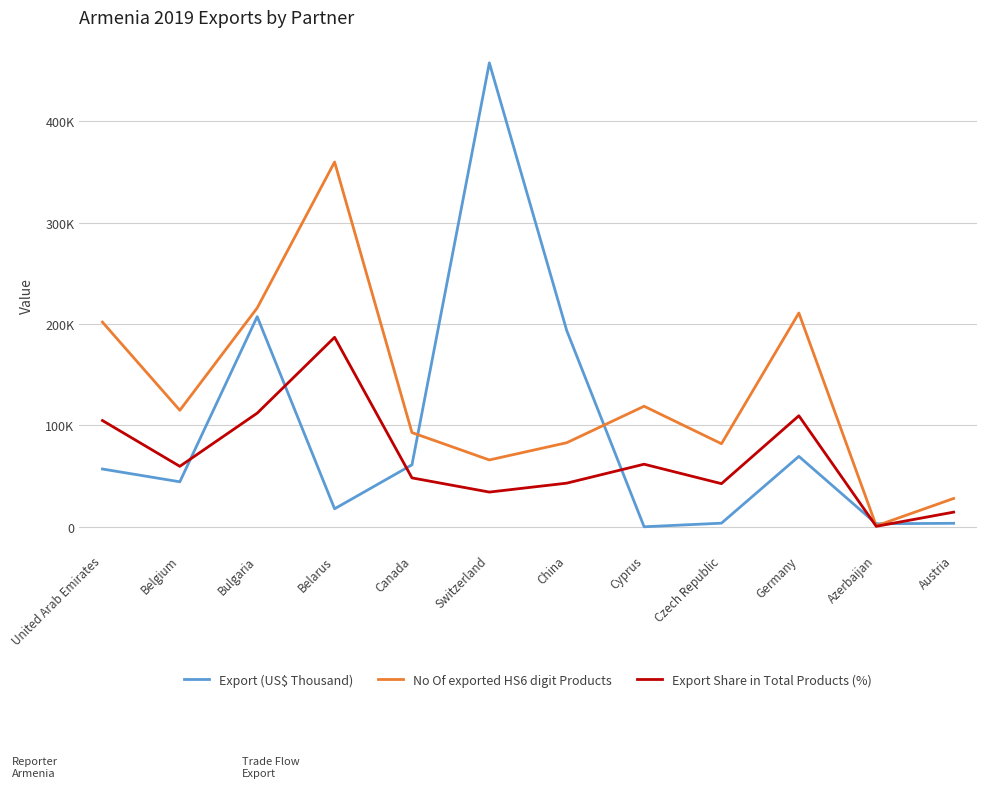

Reading right to left, what are all the values shown in this chart?

Export (US$ Thousand): 3482.0	3037.9	69522.9	3615.9	67.0	193682.0	457816.2	61194.8	17816.3	207411.4	44436.2	57053.8
No Of exported HS6 digit Products: 28000.0	1000.0	211000.0	82000.0	119000.0	83000.0	66000.0	93000.0	360000.0	216000.0	115000.0	202000.0
Export Share in Total Products (%): 14500.0	500.0	109600.0	42600.0	61800.0	43100.0	34300.0	48300.0	187000.0	112200.0	59700.0	104900.0